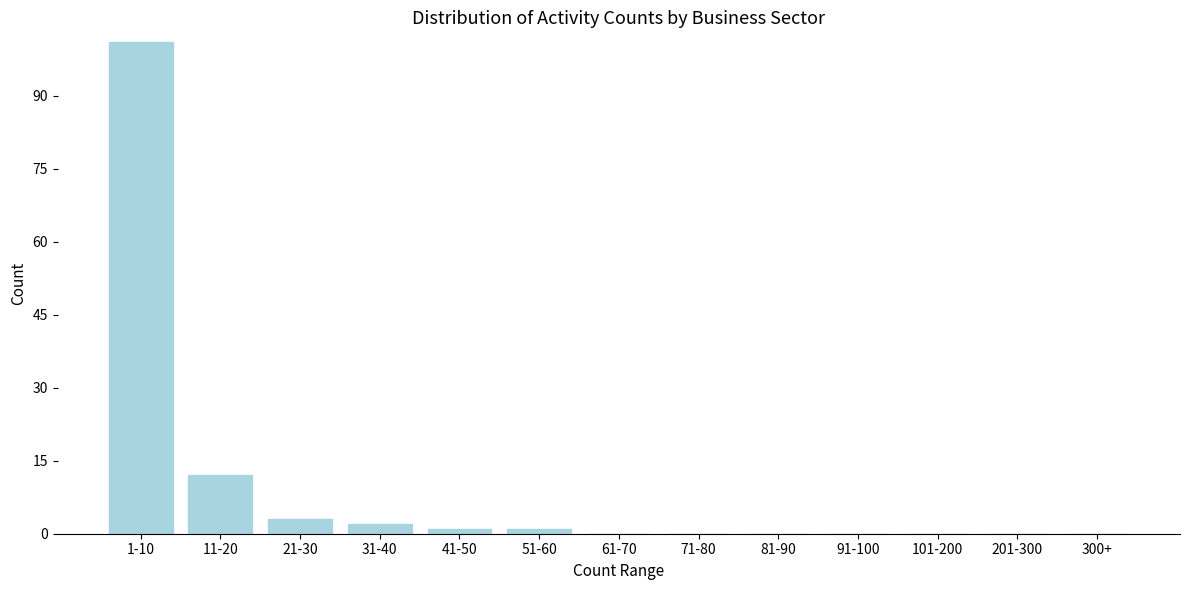

Reading right to left, transcribe all the data shown in this chart.

300+=0	201-300=0	101-200=0	91-100=0	81-90=0	71-80=0	61-70=0	51-60=1	41-50=1	31-40=2	21-30=3	11-20=12	1-10=101